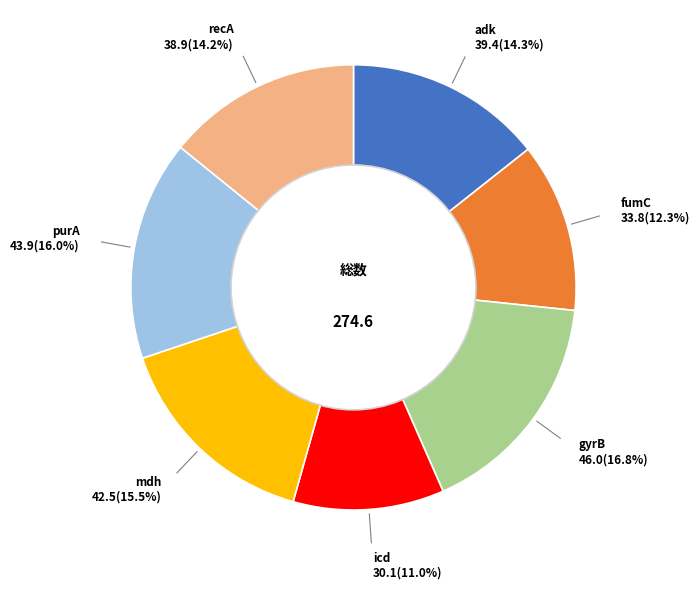

Is there any slice that represents more than half of the pie?

No